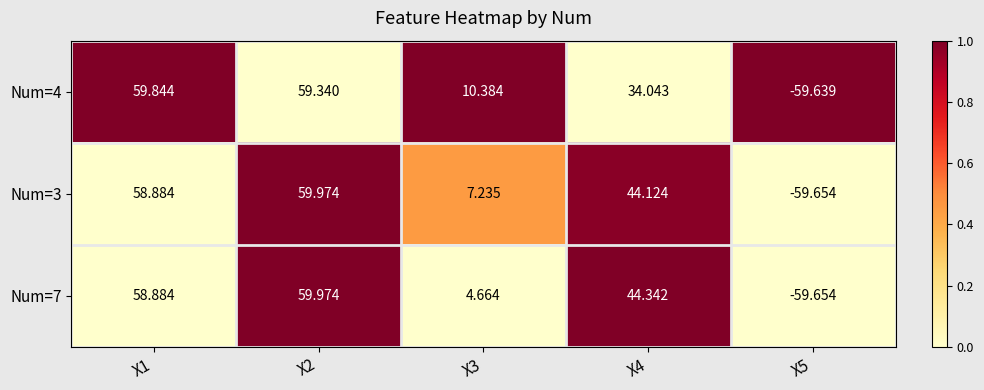

Is the value of Num=4 at X1 greater than the value of Num=3 at X3?

Yes